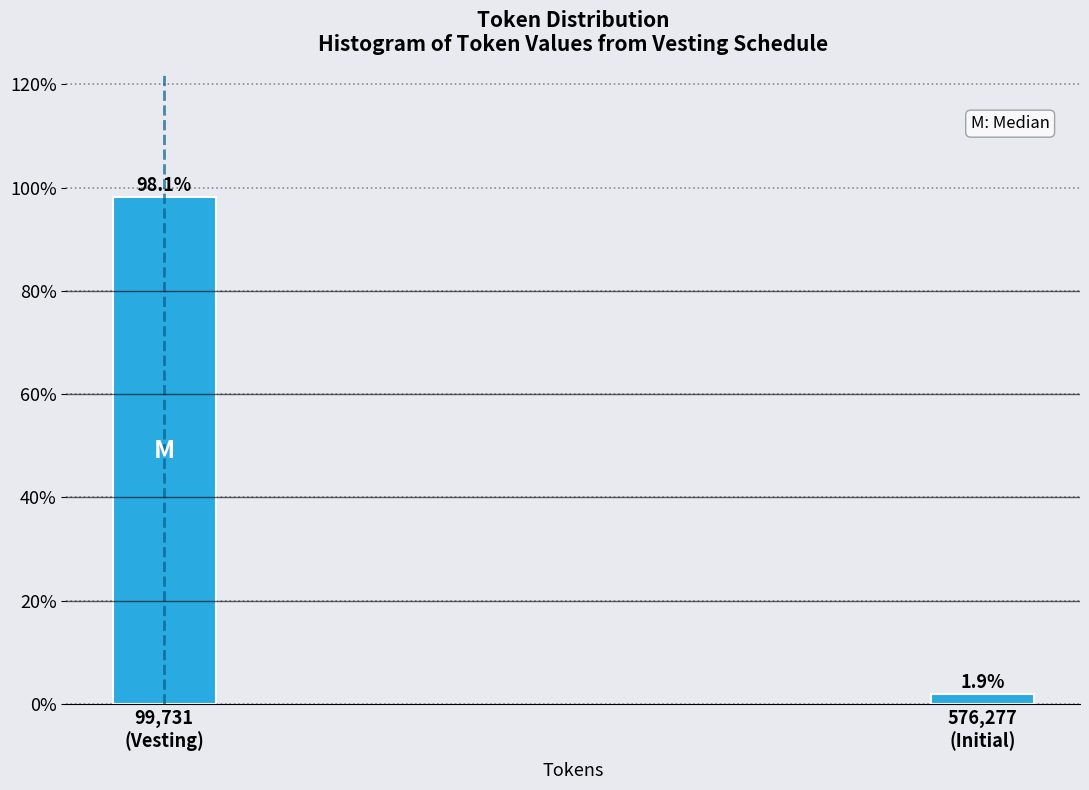

Reading right to left, list all the values displayed in this chart.

1.9	98.1